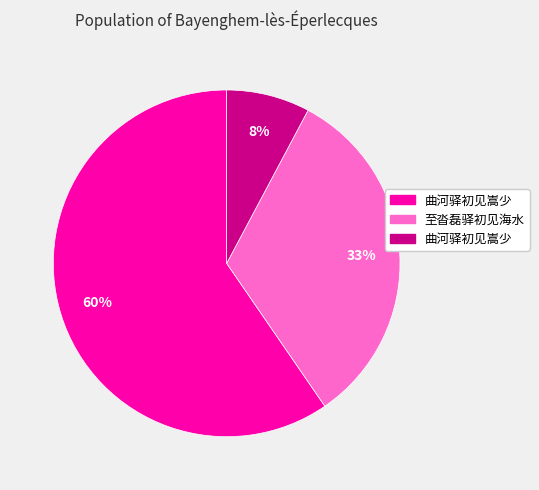

How many segments does this pie chart have?

3